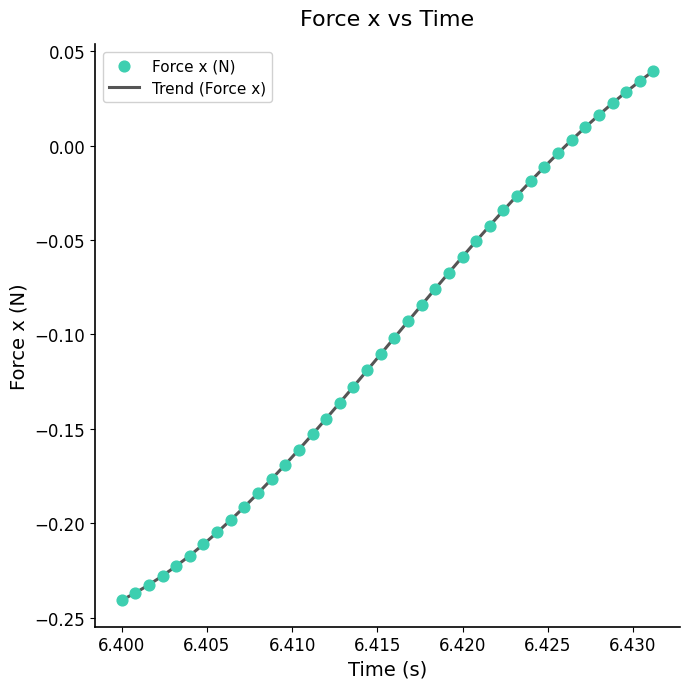

What is the difference between the maximum and minimum values?

0.3